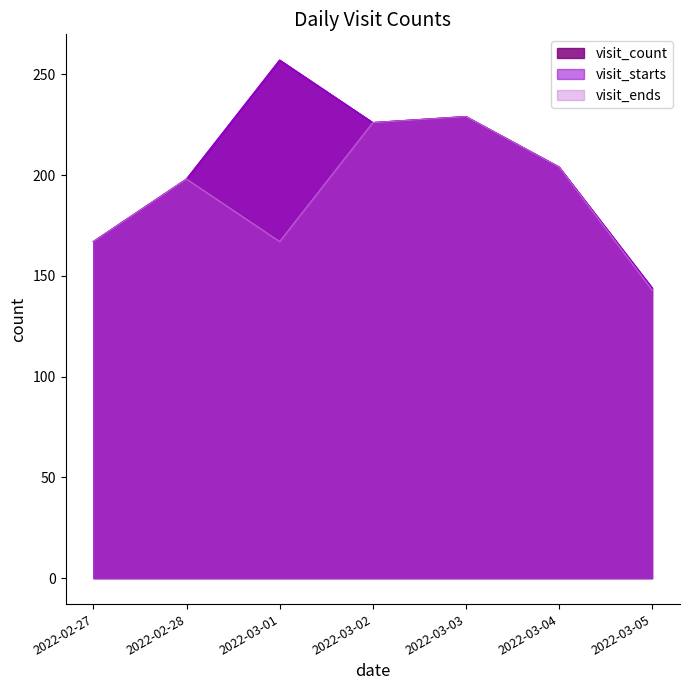

At which category is the sum across all series the highest?

2022-03-03